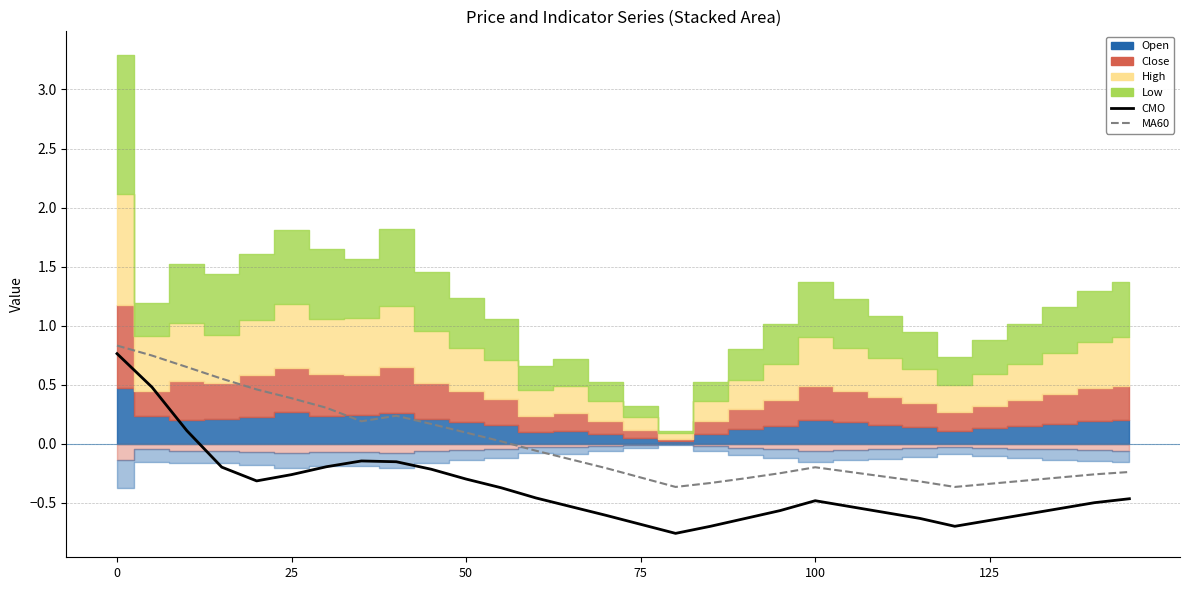

In MA60, how many points are lower than both neighbors (excluding endpoints)?

3